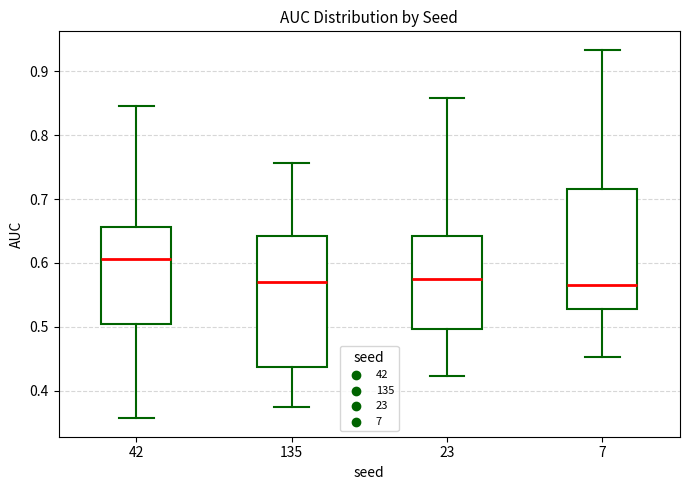

Reading left to right, read every box against the y-axis: the position of its median line, the range the box covers, and the ends of its whiskers. The values are not printed on the chart, so give them approximately, as read against the axis.

42: median 0.61, box 0.50 to 0.66, whiskers 0.36 to 0.85
135: median 0.57, box 0.44 to 0.64, whiskers 0.38 to 0.76
23: median 0.58, box 0.50 to 0.64, whiskers 0.42 to 0.86
7: median 0.57, box 0.53 to 0.71, whiskers 0.45 to 0.93